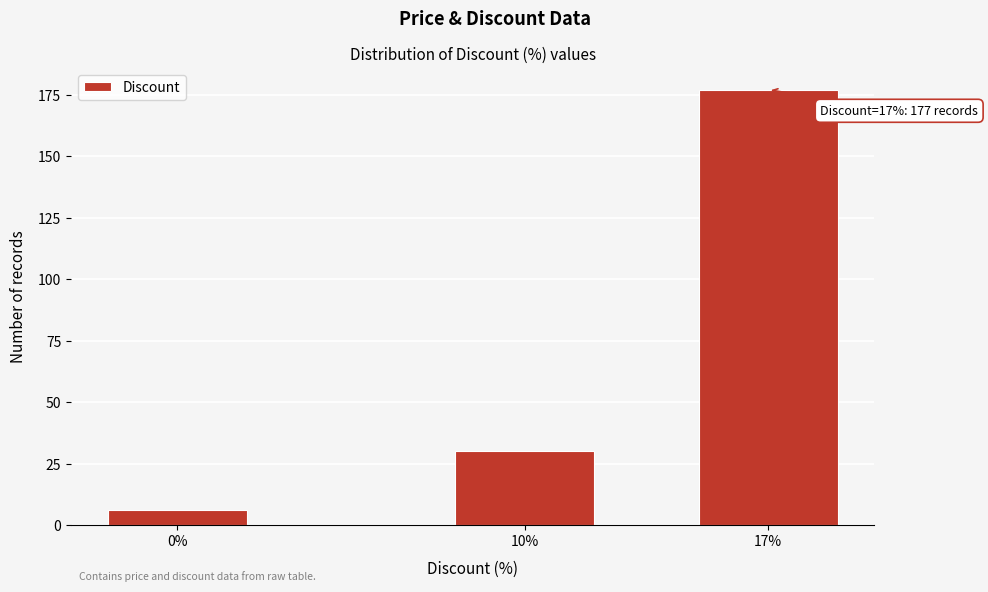

Reading left to right, what are all the values shown in this chart?

6	30	177